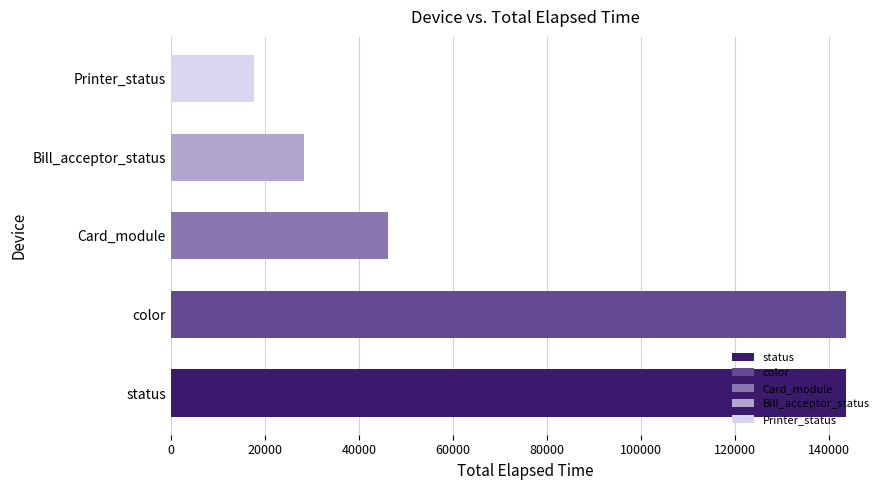

How many bars are there in total?

5